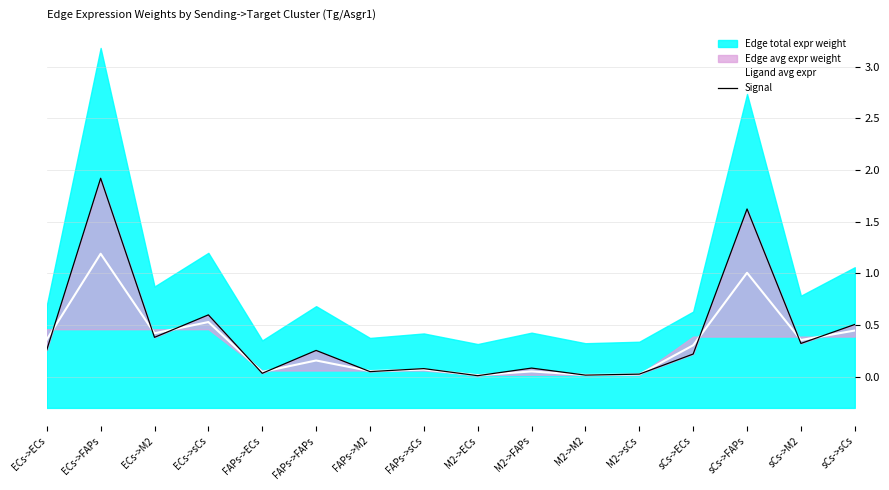

Is the value of Ligand avg expr at sCs->sCs greater than the value of Signal at sCs->M2?

Yes